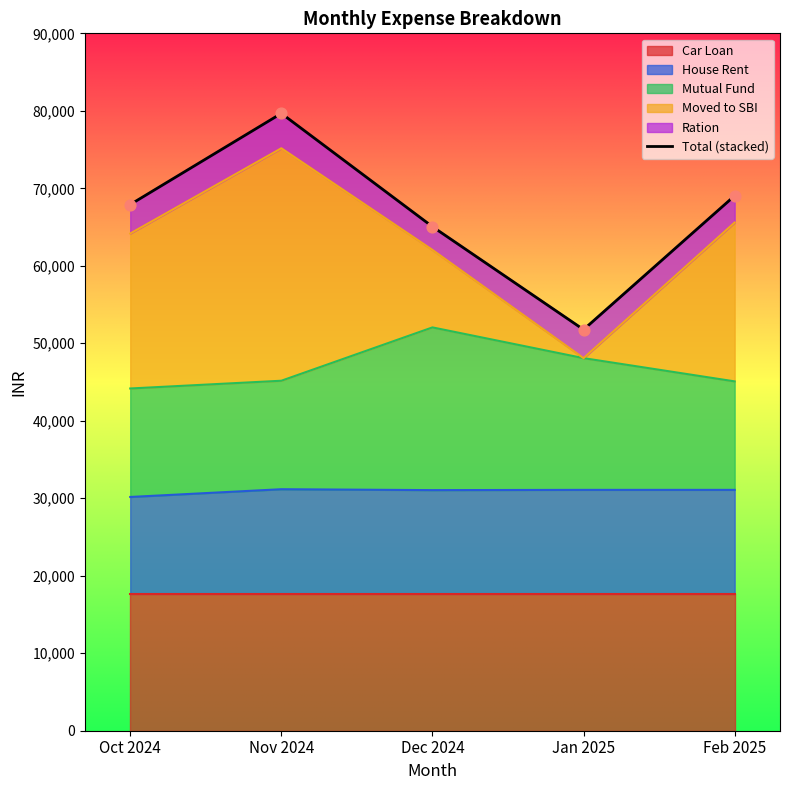

What is the ratio of the value at Dec 2024 to the value at Jan 2025?

1.3